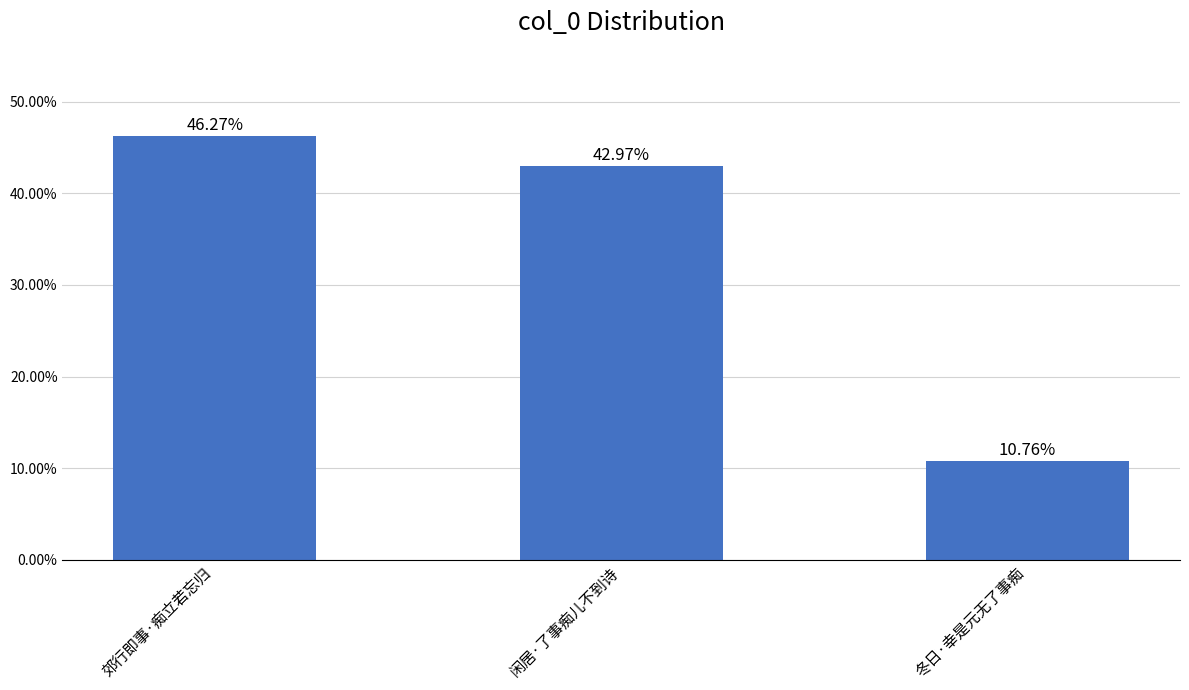

What is the value of the 1st bar from the left?

0.5